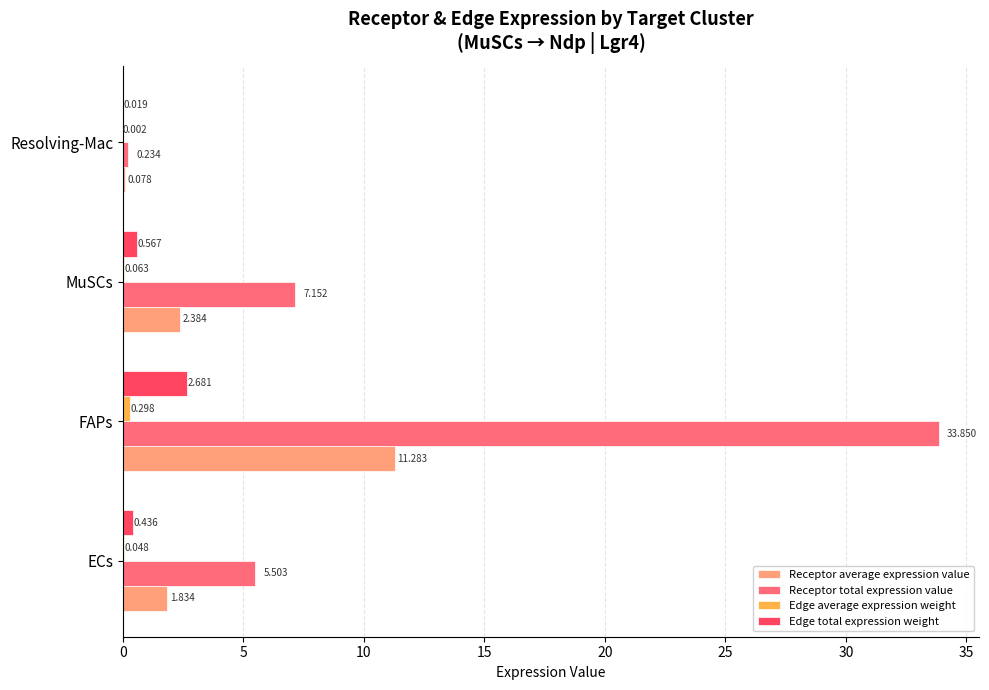

At which category is the sum across all series the highest?

FAPs